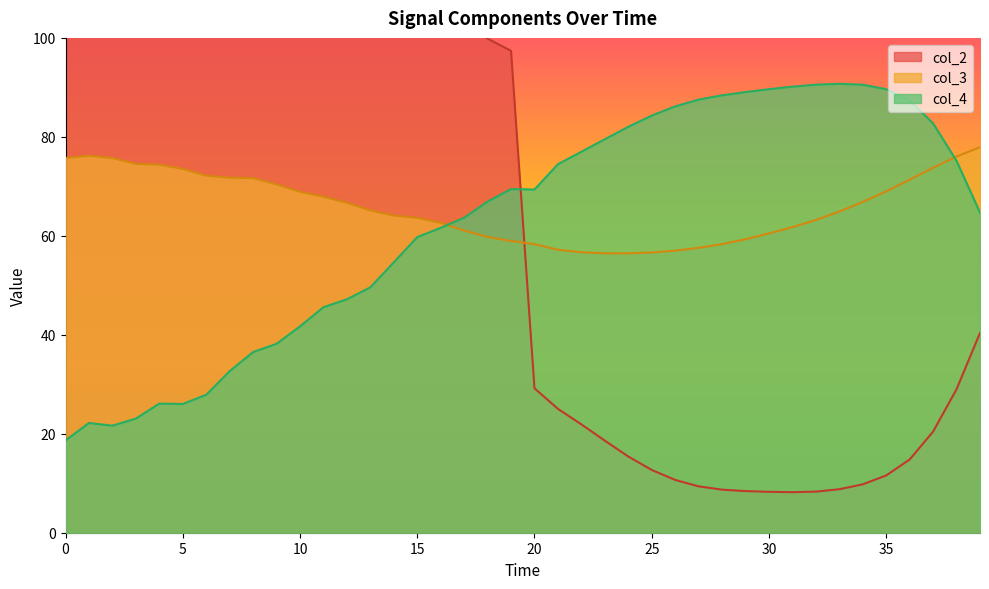

How many intersections are there between col_2 and col_4?

1